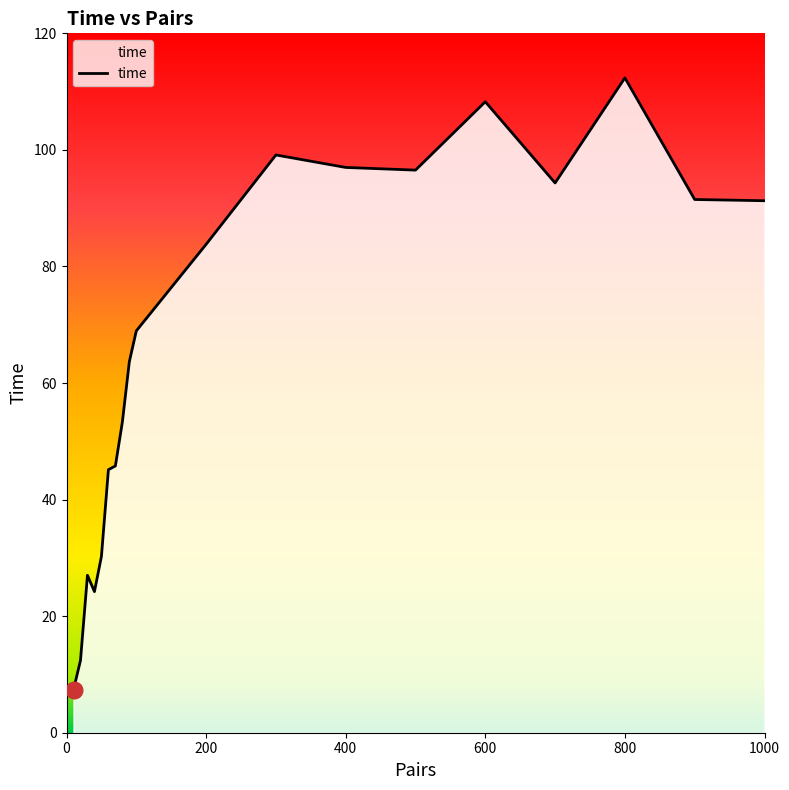

What is the difference between the maximum and minimum values?

105.0